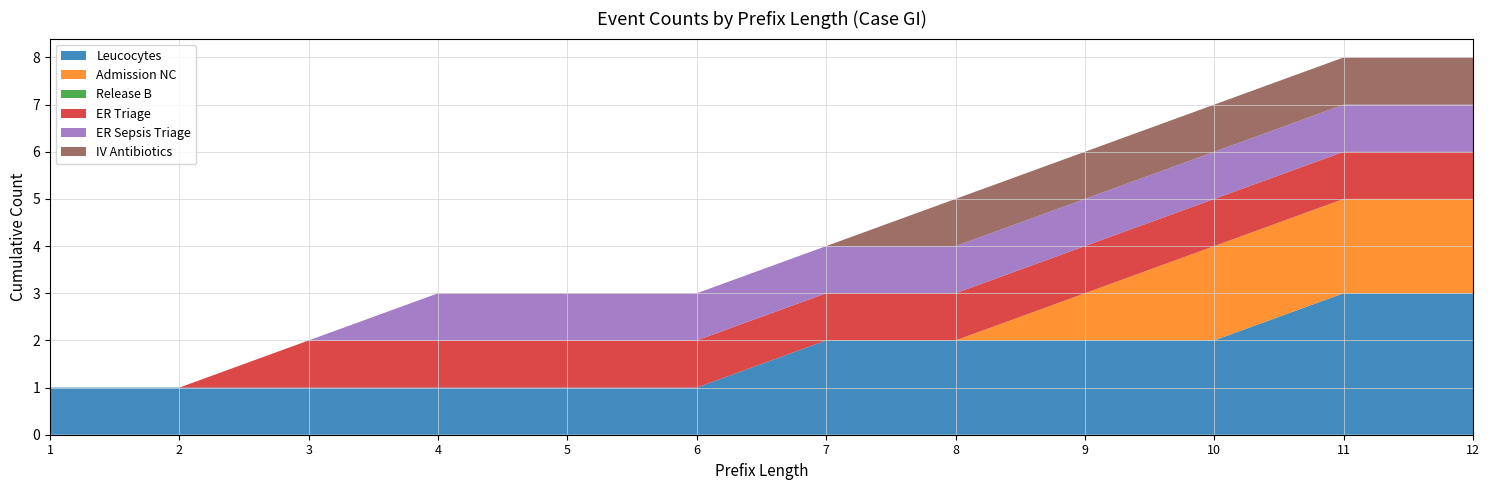

Reading left to right, transcribe all the data shown in this chart.

Leucocytes: 1=1	2=1	3=1	4=1	5=1	6=1	7=2	8=2	9=2	10=2	11=3	12=3
Admission NC: 1=0	2=0	3=0	4=0	5=0	6=0	7=0	8=0	9=1	10=2	11=2	12=2
Release B: 1=0	2=0	3=0	4=0	5=0	6=0	7=0	8=0	9=0	10=0	11=0	12=0
ER Triage: 1=0	2=0	3=1	4=1	5=1	6=1	7=1	8=1	9=1	10=1	11=1	12=1
ER Sepsis Triage: 1=0	2=0	3=0	4=1	5=1	6=1	7=1	8=1	9=1	10=1	11=1	12=1
IV Antibiotics: 1=0	2=0	3=0	4=0	5=0	6=0	7=0	8=1	9=1	10=1	11=1	12=1